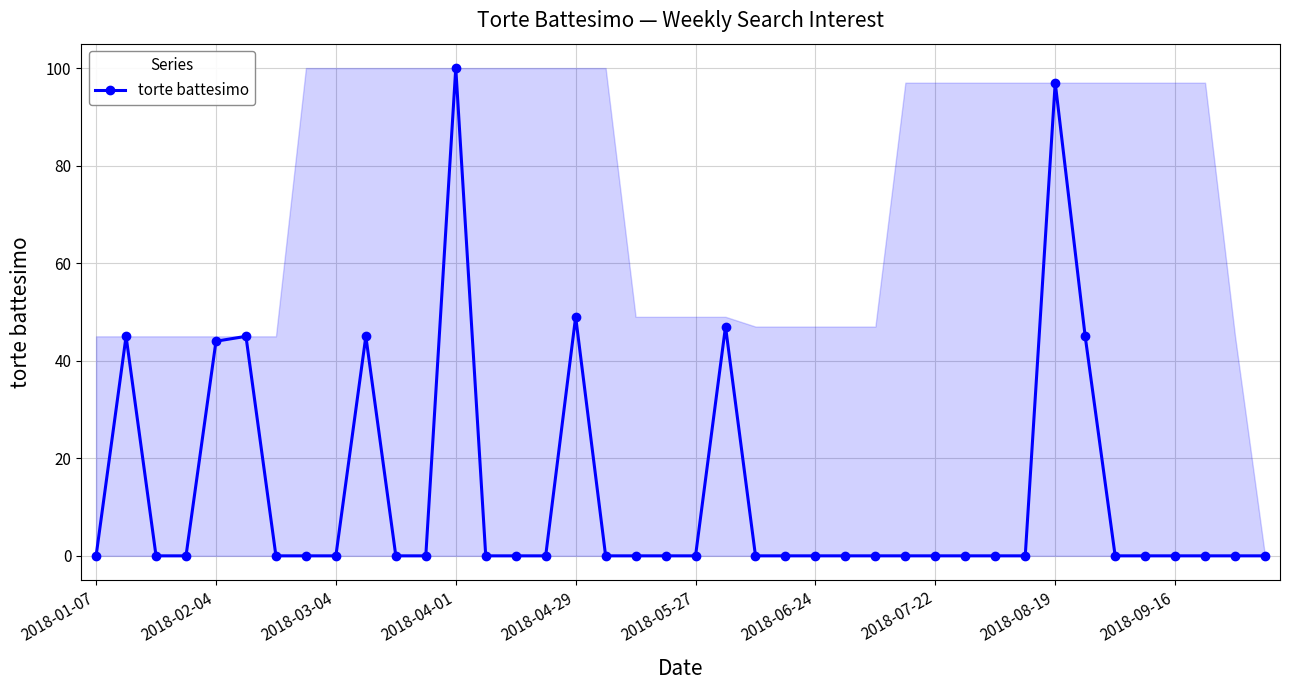

What is the sum of all values?

517